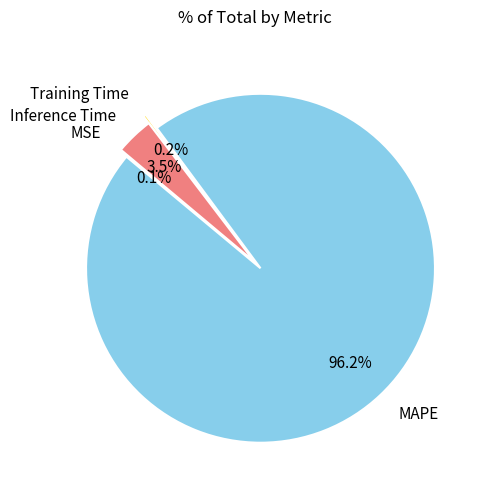

To the nearest percent, what percentage of the pie is MAPE?

96%